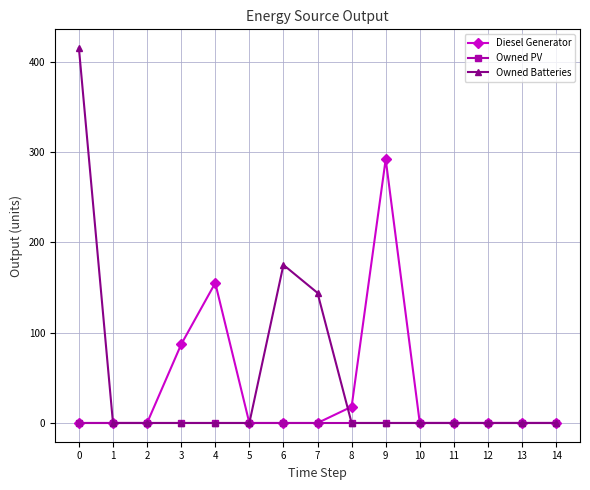

Reading left to right, transcribe all the data shown in this chart.

Diesel Generator: 0=0	1=0	2=0	3=87	4=155	5=0	6=0	7=0	8=18	9=292	10=0	11=0	12=0	13=0	14=0
Owned PV: 0=0	1=0	2=0	3=0	4=0	5=0	6=0	7=0	8=0	9=0	10=0	11=0	12=0	13=0	14=0
Owned Batteries: 0=415	1=0	2=0	3=0	4=0	5=0	6=175	7=144	8=0	9=0	10=0	11=0	12=0	13=0	14=0